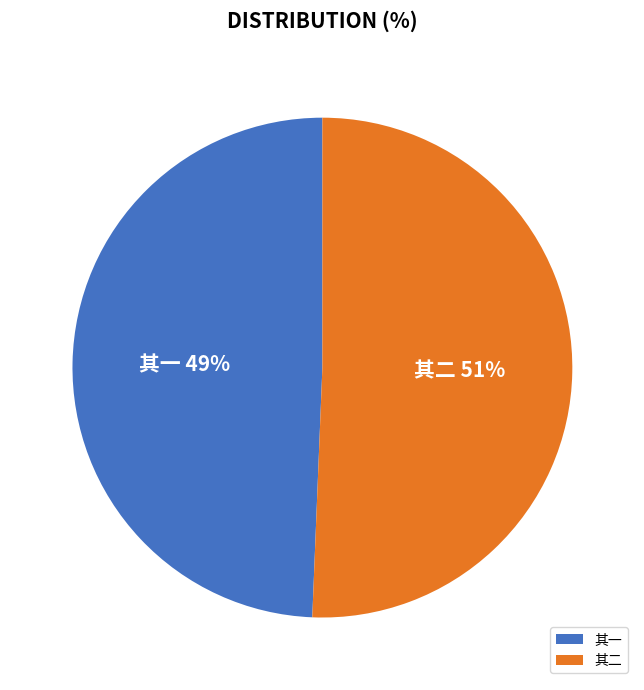

Which category accounts for the majority?

其二